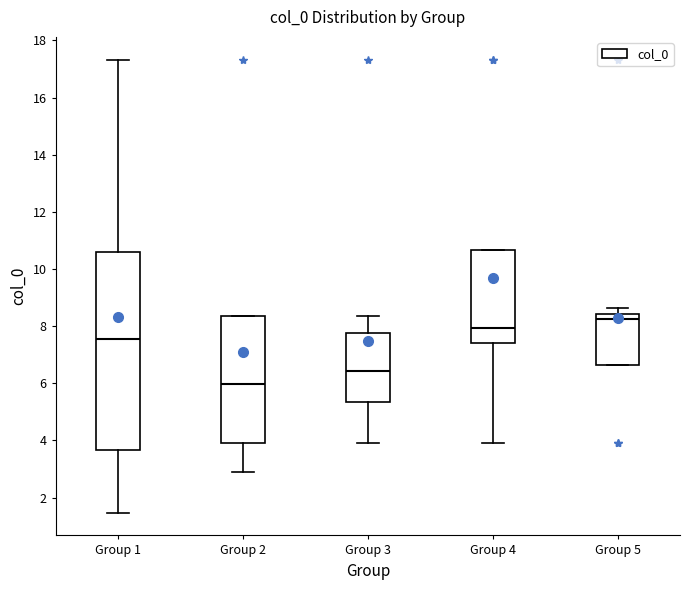

Comparing the boxes themselves (not the whiskers), which one is the tallest?

Group 1